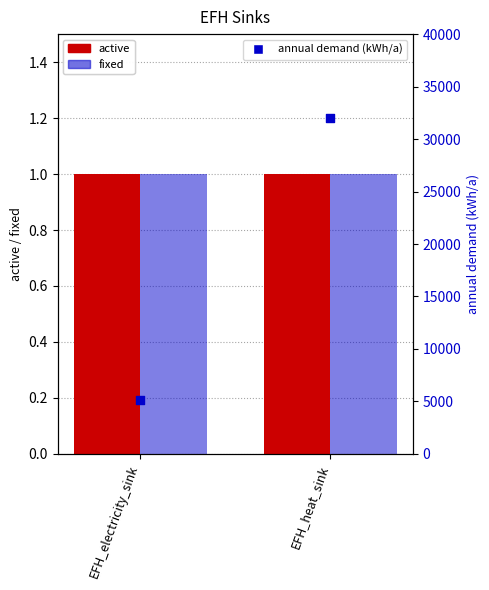

Which series contains the lowest Y value?

active